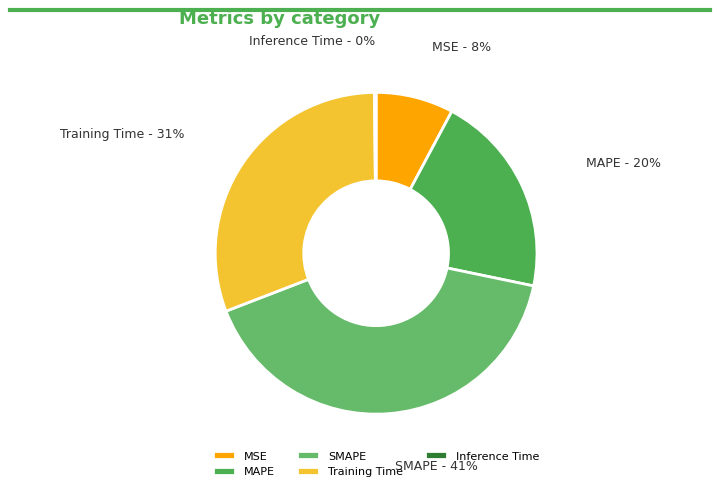

Is there any slice that represents more than half of the pie?

No